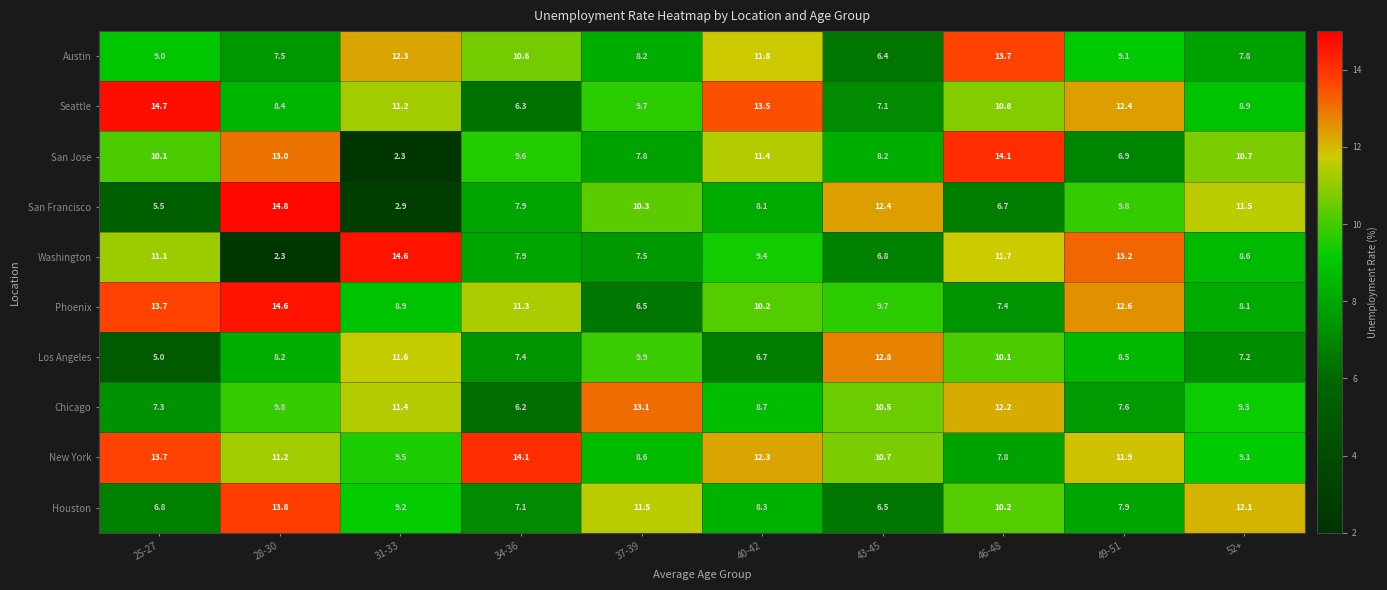

What is the difference between the second highest and minimum values in the Austin series?

5.9